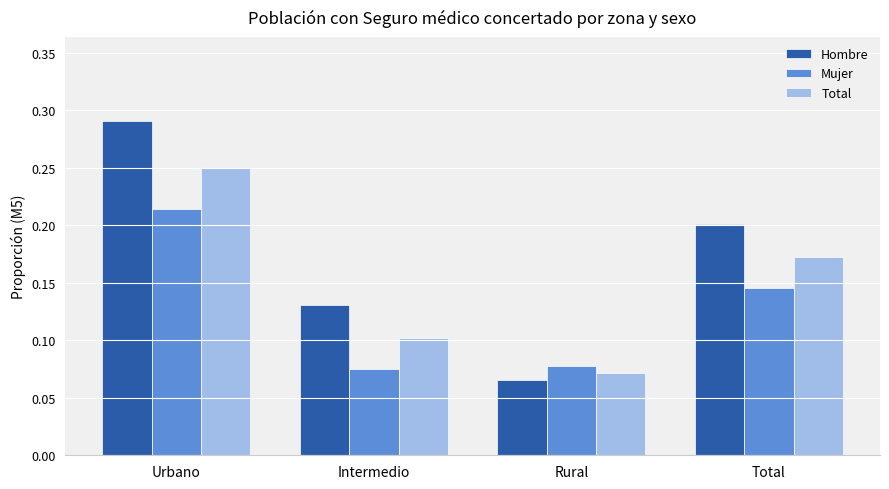

Which label corresponds to the largest value in the chart?

Urbano